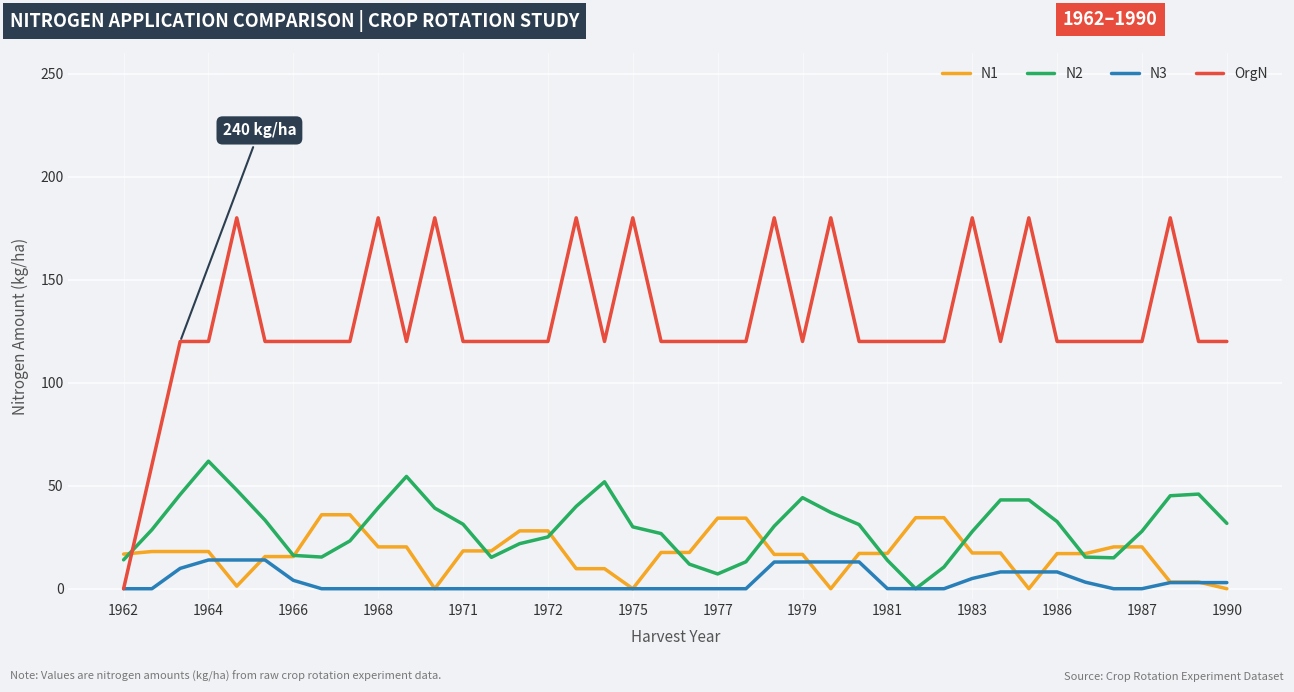

What is the greatest value displayed?

180.0